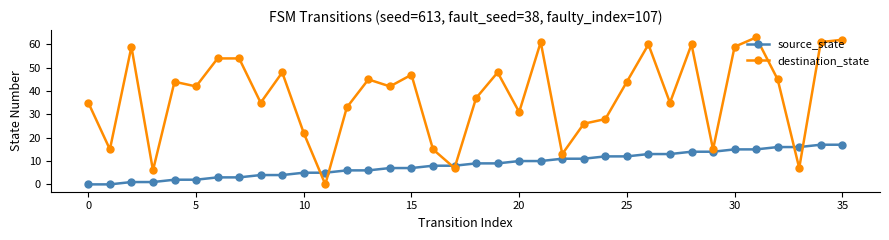

What is the greatest value displayed?

63